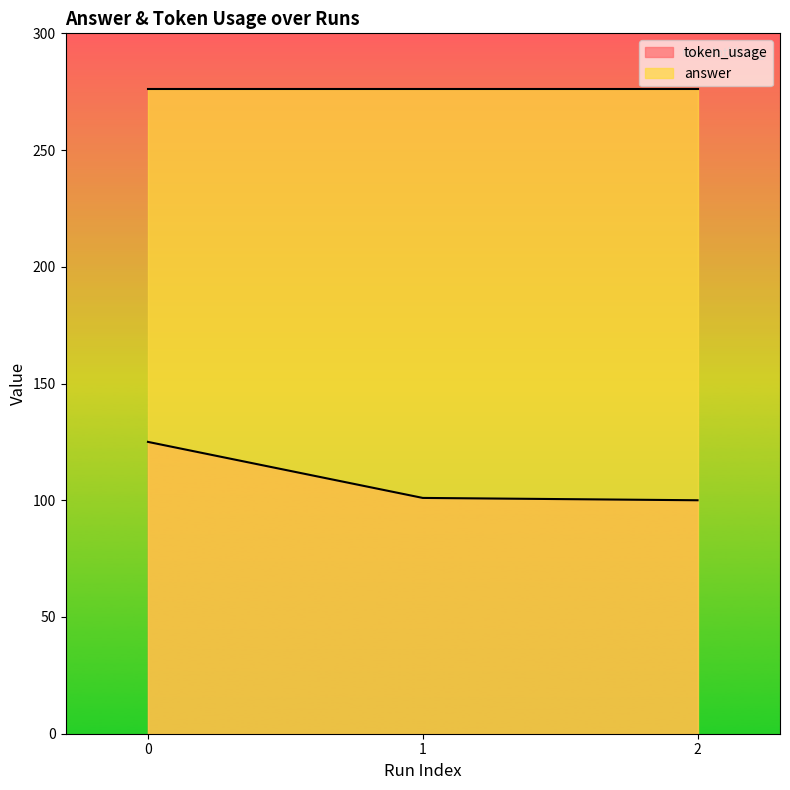

What value does the data have at 0, to the nearest 5?

125